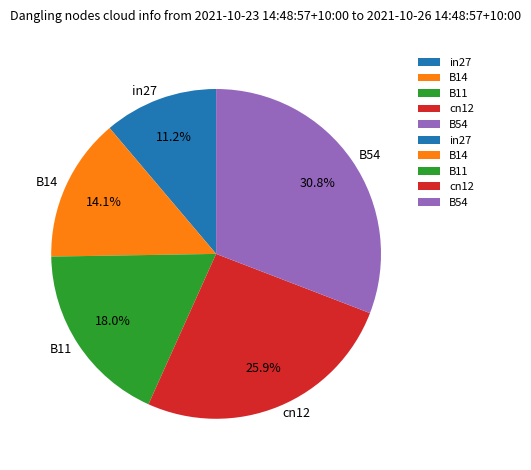

What percentage do B11 and B14 together represent?

32.1%